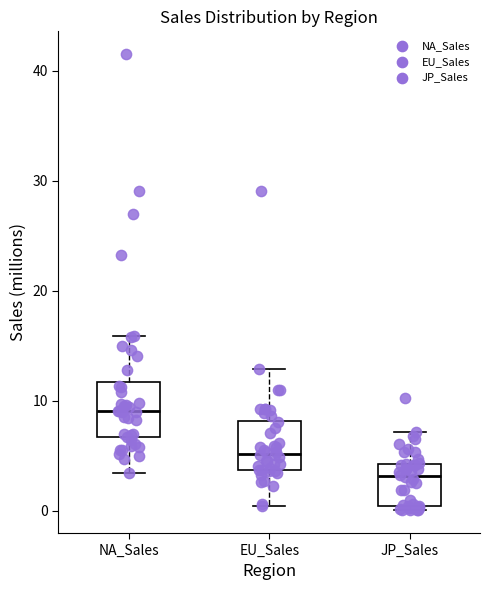

Reading left to right, transcribe this box plot: for each box, give where its median line is, the range the box spans, and where its two whiskers end, as read against the y-axis. The values are not printed on the chart, so give them approximately, as read against the axis.

NA_Sales: median 9, box 7 to 12, whiskers 3 to 16
EU_Sales: median 5, box 4 to 8, whiskers 0 to 13
JP_Sales: median 3, box 0 to 4, whiskers 0 (just below the box's lower edge) to 7